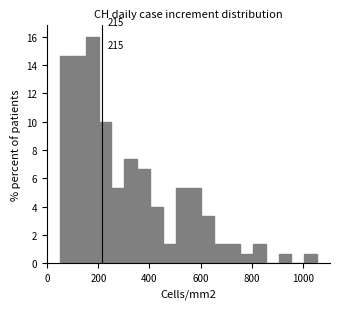

Around what value on the x-axis is the tallest bar? Give the approximate position of its centre, as read against the axis.

180